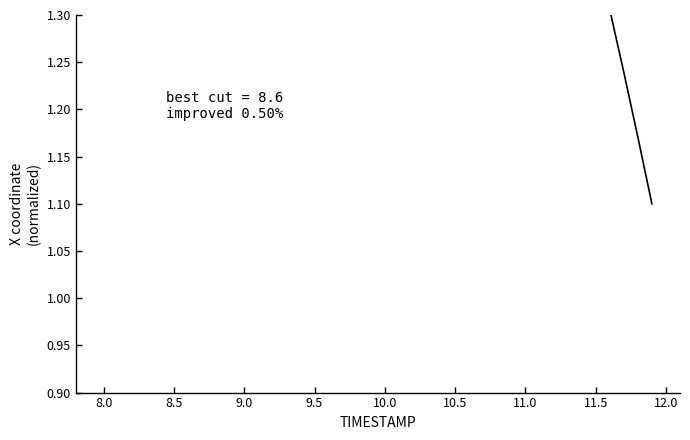

What is the difference between the second highest and minimum values?

1.0